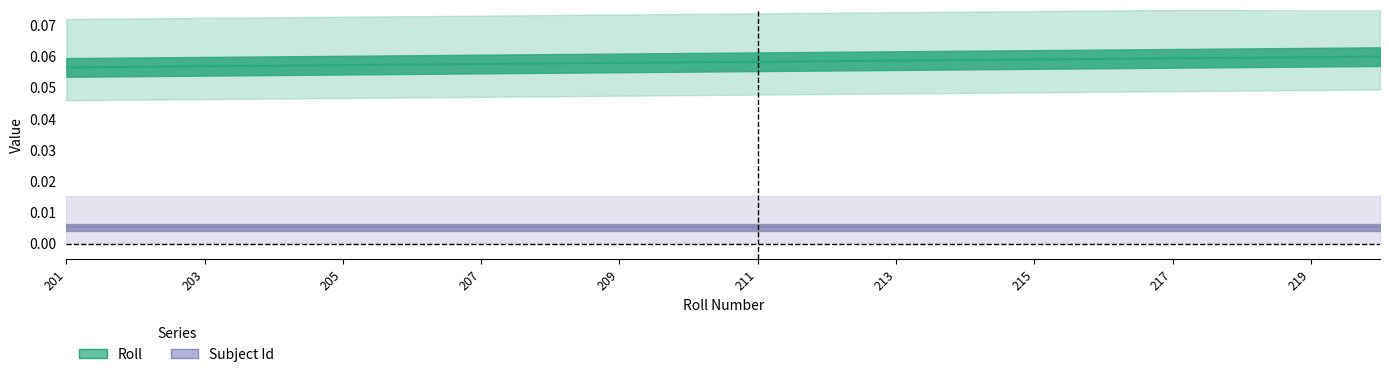

What is the average value?

0.1